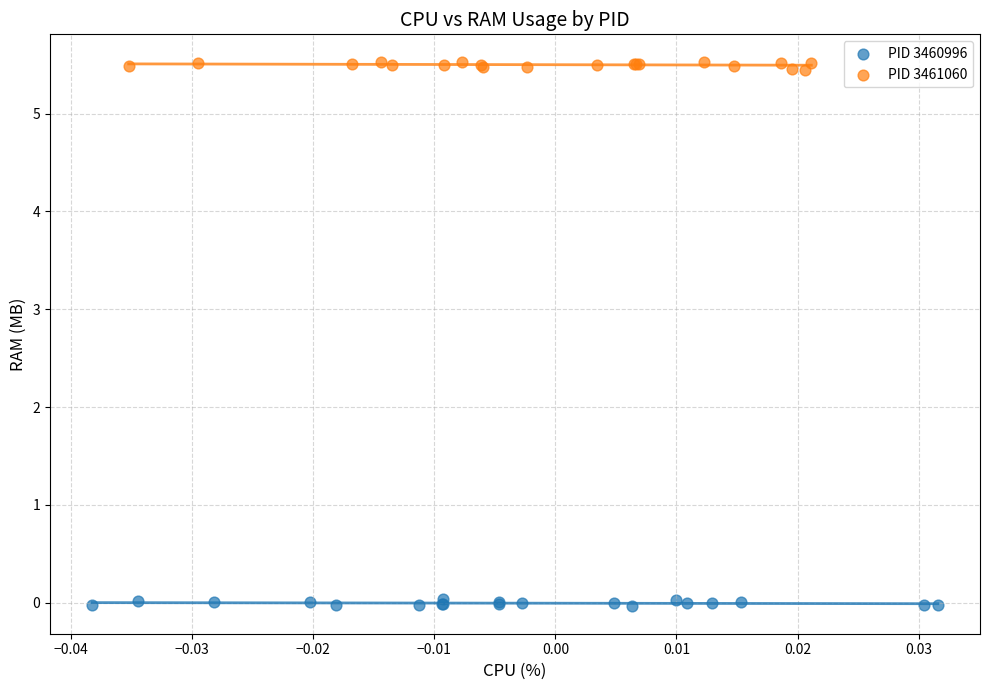

What are all the series names shown in the legend?

PID 3460996, PID 3461060